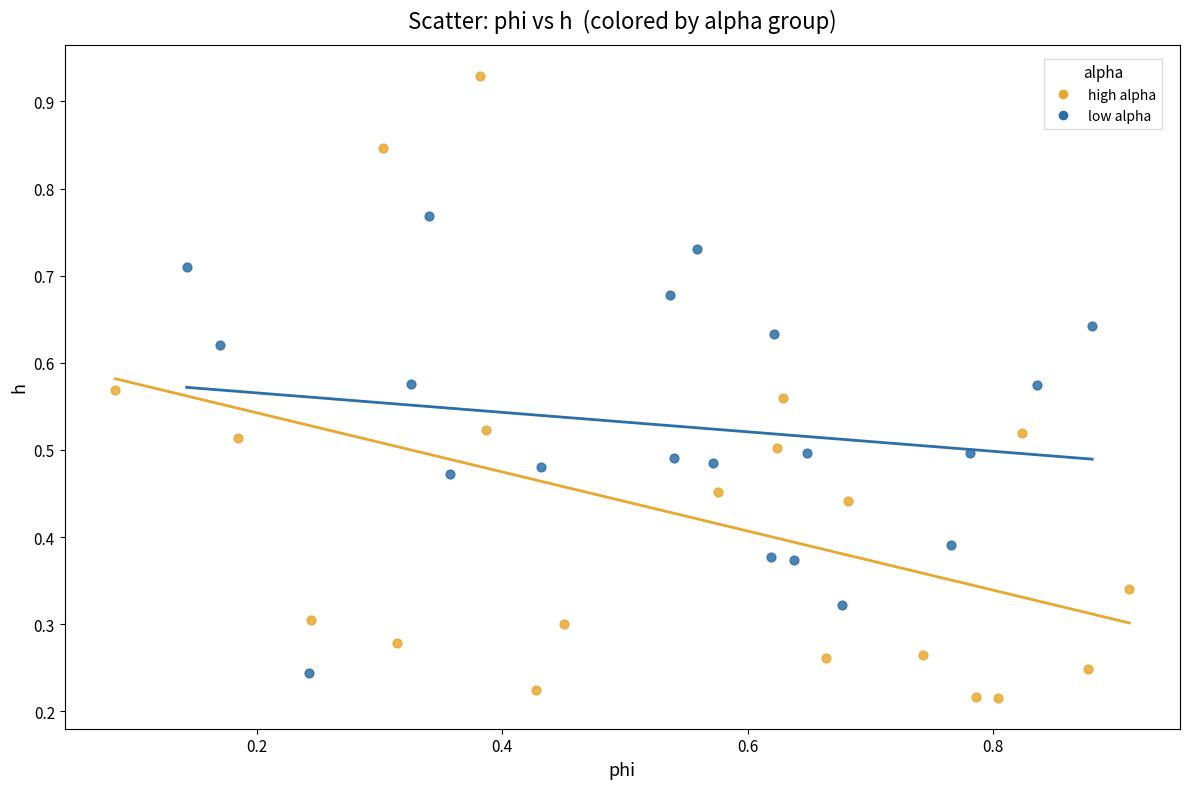

Which series has the largest Y range (max minus min)?

high alpha